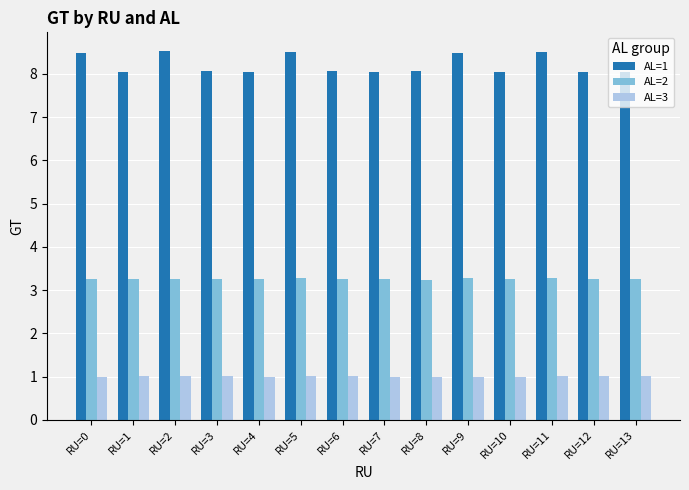

List the series in order of their overall mean, highest first.

AL=1, AL=2, AL=3